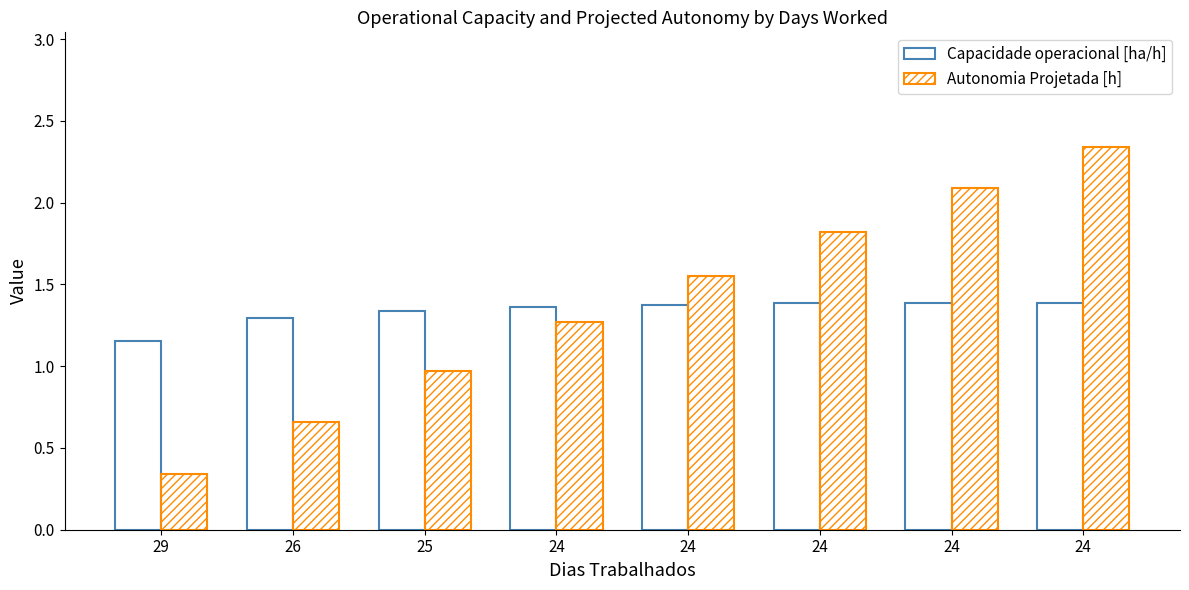

Reading left to right, what are all the values shown in this chart?

Capacidade operacional [ha/h]: 29=1.2	26=1.3	25=1.3	24=1.4	24=1.4	24=1.4	24=1.4	24=1.4
Autonomia Projetada [h]: 29=0.3	26=0.7	25=1.0	24=1.3	24=1.6	24=1.8	24=2.1	24=2.3